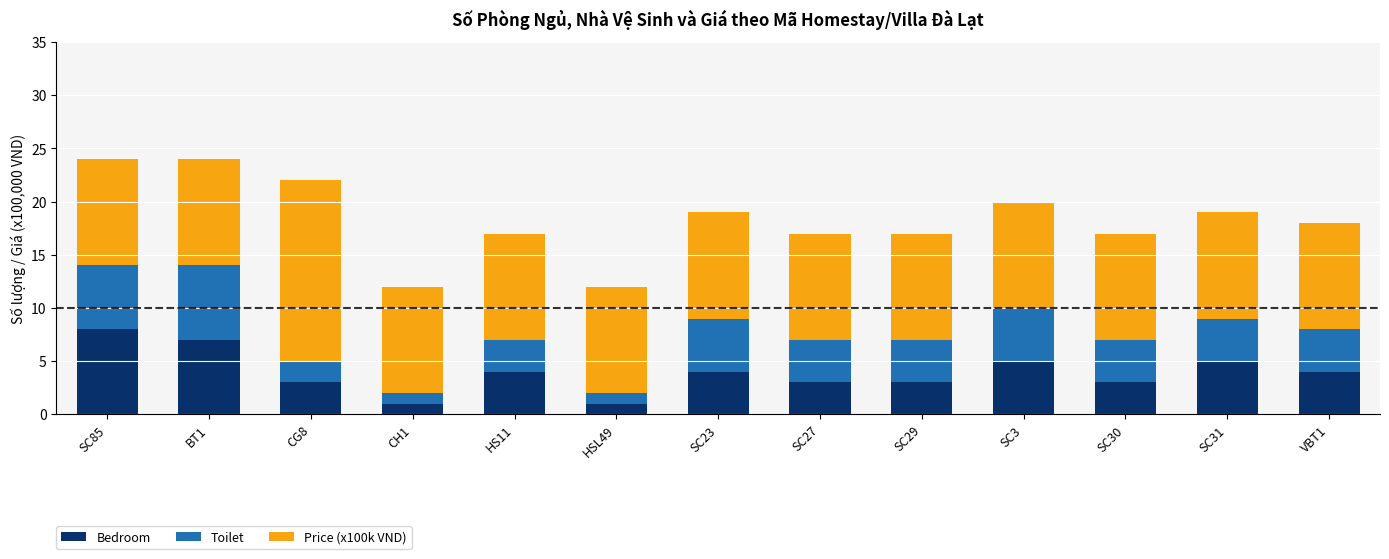

What is the difference between the maximum and second lowest values in the Bedroom series?

7